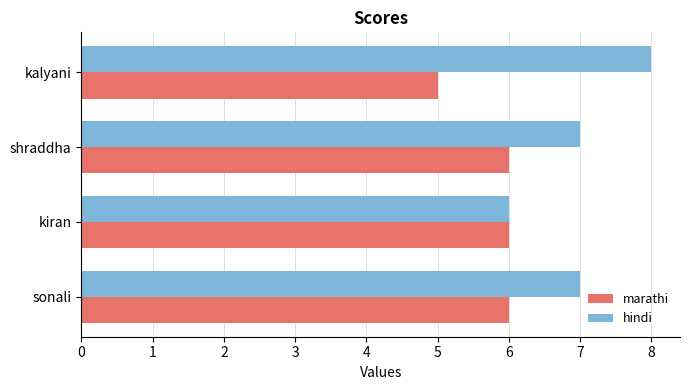

Which series has the largest total across all categories?

hindi